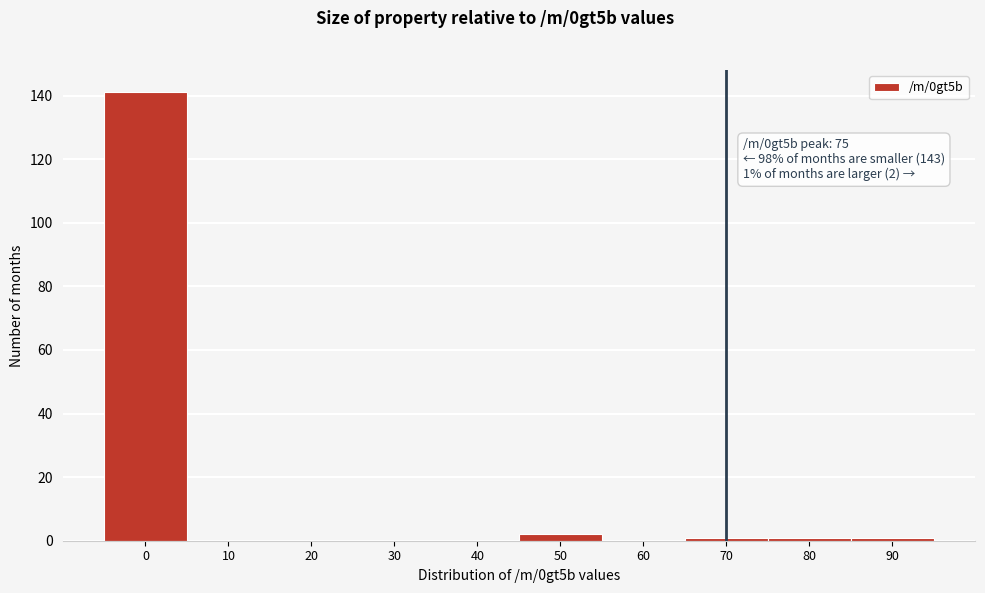

Reading right to left, extract all data points from this chart.

90=1	80=1	70=1	60=0	50=2	40=0	30=0	20=0	10=0	0=141